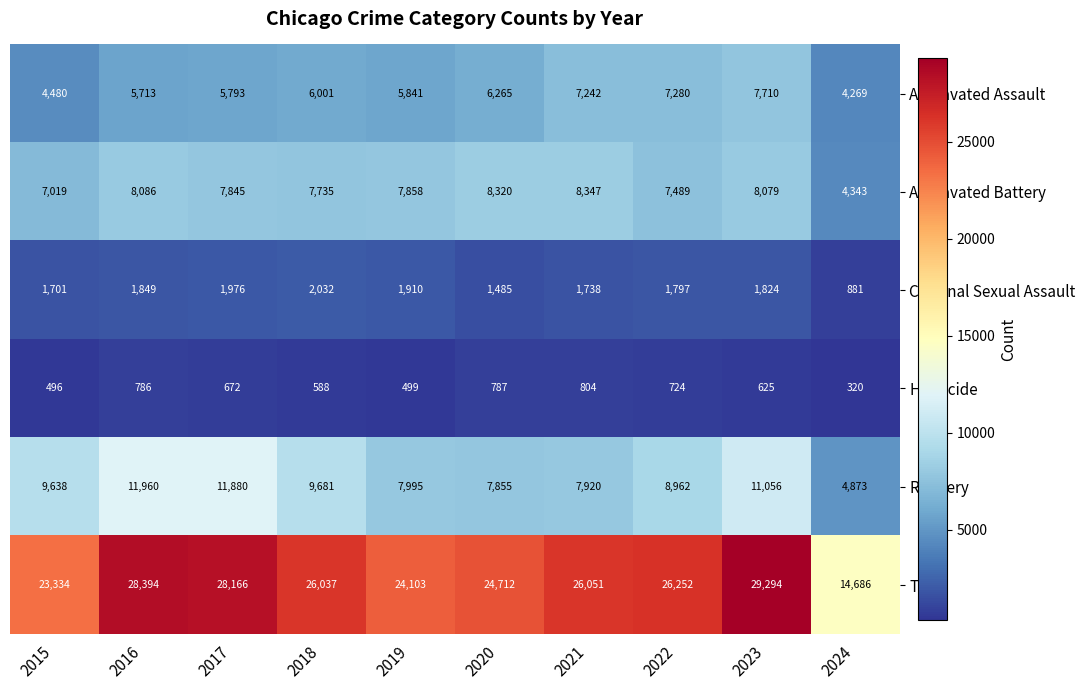

What is the total value across all series at 2021?

52102